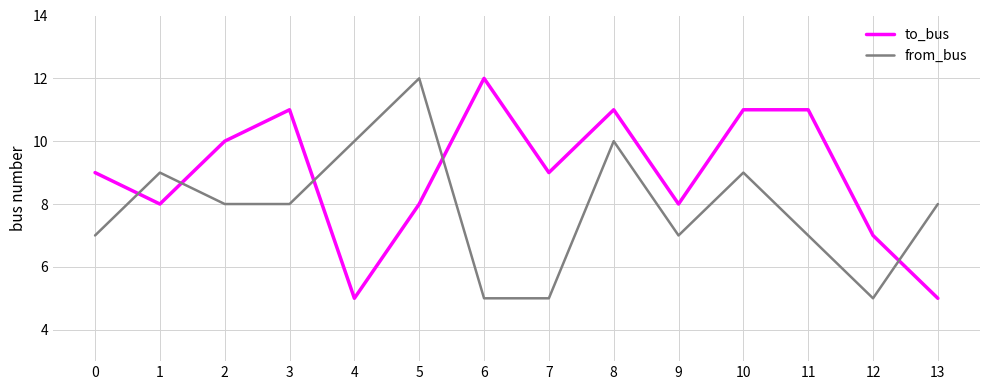

Is it true that to_bus equals 20 at 6?

False